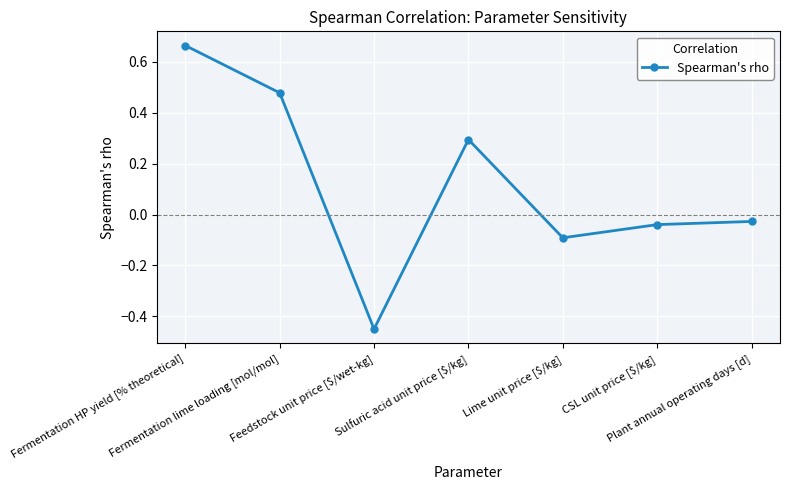

The value at Sulfuric acid unit price [$/kg] is 0.3. True or false?

True